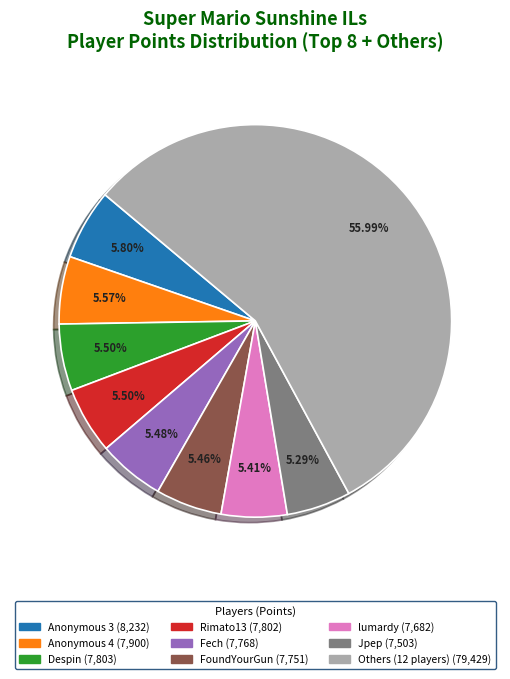

Is there a majority slice in this chart?

Yes